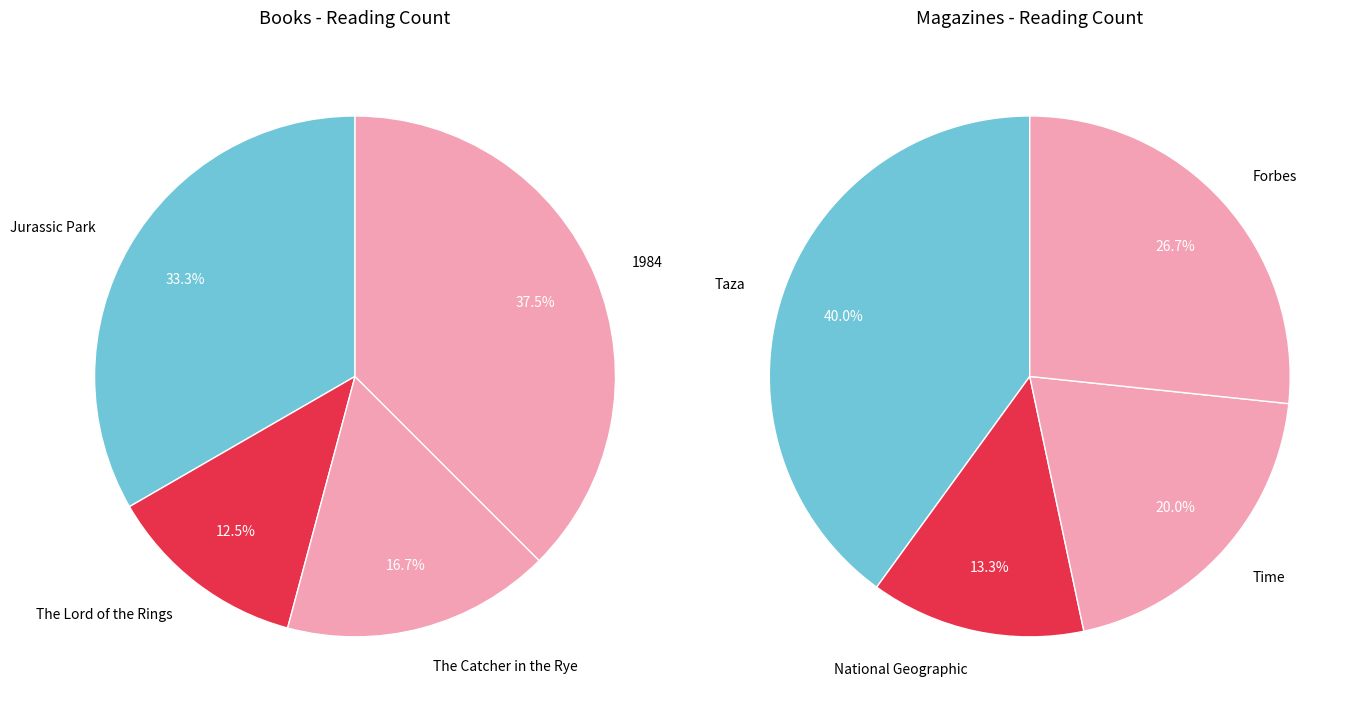

To the nearest percent, what percentage of the pie is 3?

27%